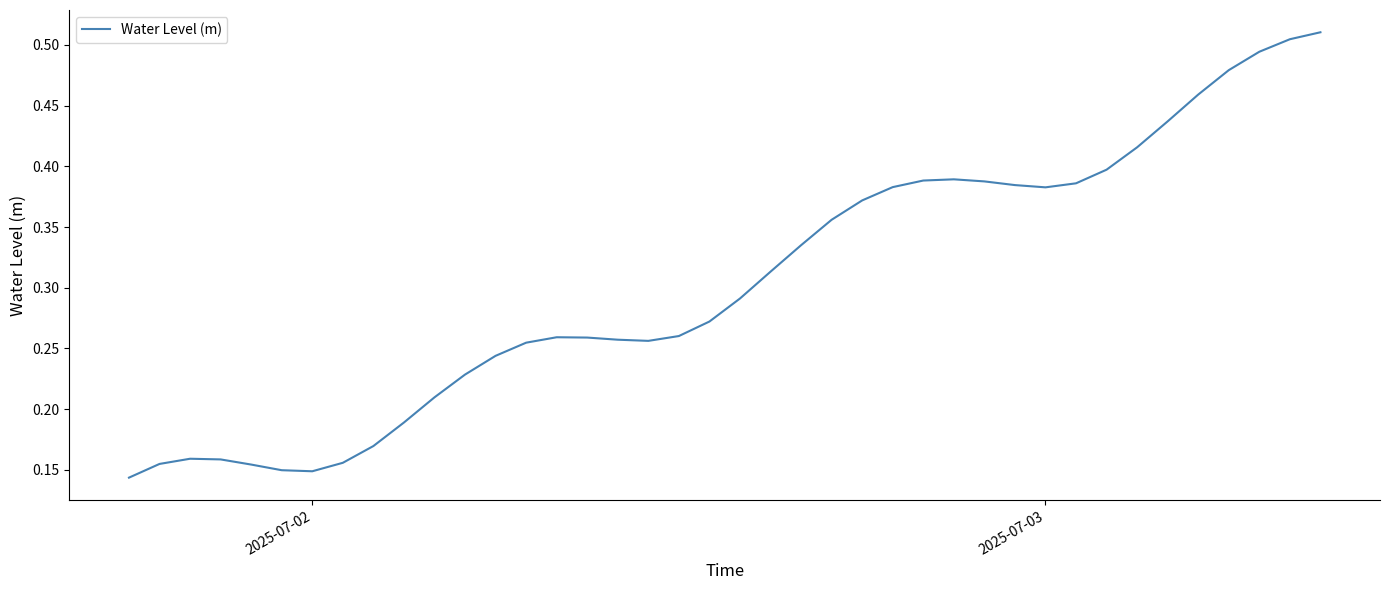

How many lines are shown in the chart?

1